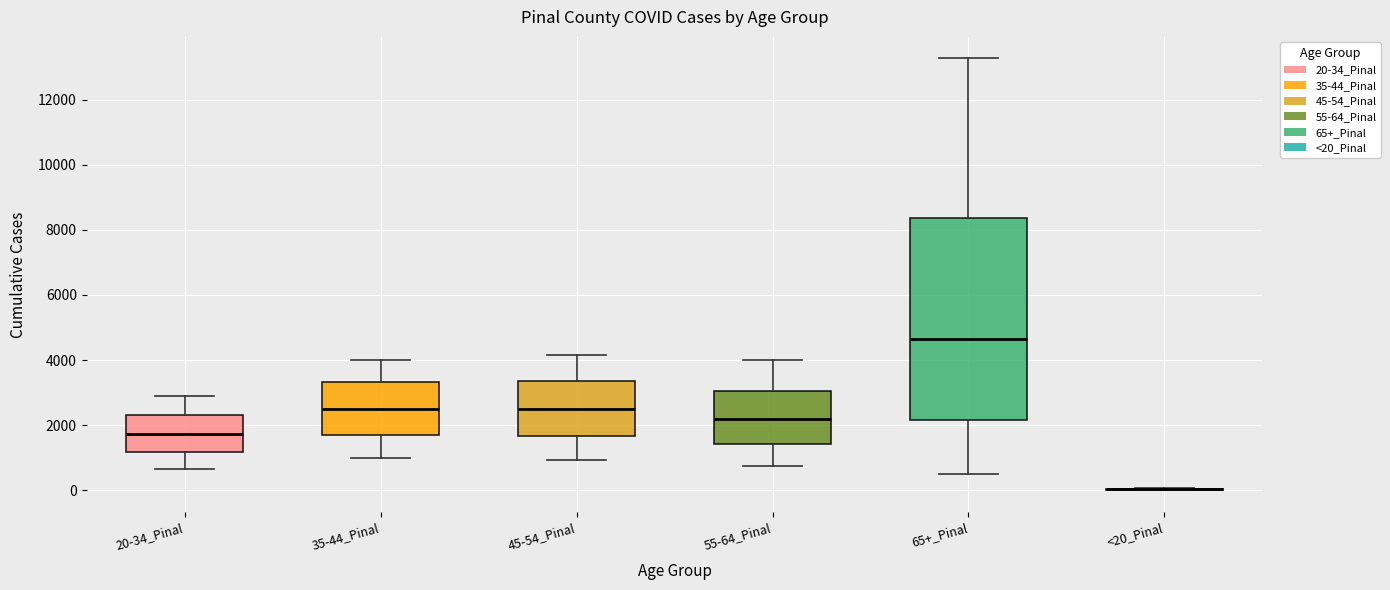

Reading left to right, read every box against the y-axis: the position of its median line, the range the box covers, and the ends of its whiskers. The values are not printed on the chart, so give them approximately, as read against the axis.

20-34_Pinal: median 1800, box 1200 to 2400, whiskers 600 to 2800
35-44_Pinal: median 2600, box 1600 to 3400, whiskers 1000 to 4000
45-54_Pinal: median 2600, box 1600 to 3400, whiskers 1000 to 4200
55-64_Pinal: median 2200, box 1400 to 3000, whiskers 800 to 4000
65+_Pinal: median 4600, box 2200 to 8400, whiskers 600 to 13200
<20_Pinal: box collapsed to a line at 0, whiskers 0 to 0